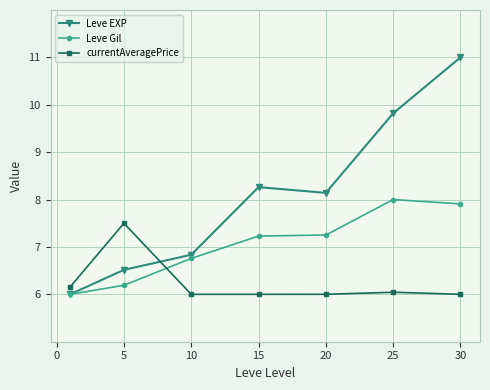

How many intersections are there between currentAveragePrice and Leve EXP?

1